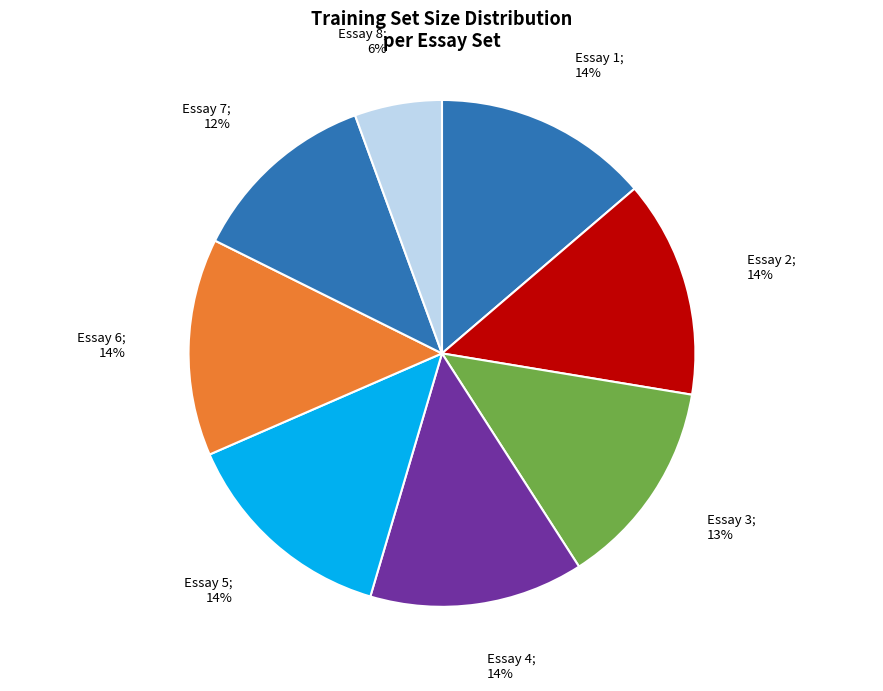

How many slices are in this pie chart?

8